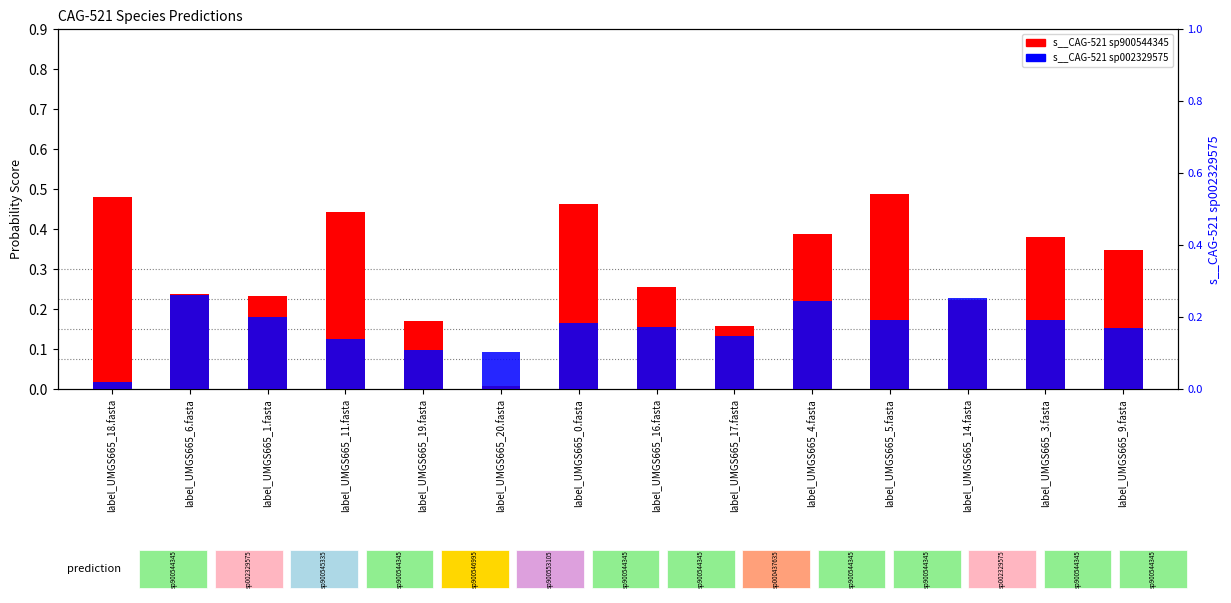

Reading left to right, extract all data points from this chart.

s__CAG-521 sp900544345: label_UMGS665_18.fasta=0.5	label_UMGS665_6.fasta=0.2	label_UMGS665_1.fasta=0.2	label_UMGS665_11.fasta=0.4	label_UMGS665_19.fasta=0.2	label_UMGS665_20.fasta=0.0	label_UMGS665_0.fasta=0.5	label_UMGS665_16.fasta=0.3	label_UMGS665_17.fasta=0.2	label_UMGS665_4.fasta=0.4	label_UMGS665_5.fasta=0.5	label_UMGS665_14.fasta=0.2	label_UMGS665_3.fasta=0.4	label_UMGS665_9.fasta=0.3
s__CAG-521 sp002329575: label_UMGS665_18.fasta=0.0	label_UMGS665_6.fasta=0.3	label_UMGS665_1.fasta=0.2	label_UMGS665_11.fasta=0.1	label_UMGS665_19.fasta=0.1	label_UMGS665_20.fasta=0.1	label_UMGS665_0.fasta=0.2	label_UMGS665_16.fasta=0.2	label_UMGS665_17.fasta=0.1	label_UMGS665_4.fasta=0.2	label_UMGS665_5.fasta=0.2	label_UMGS665_14.fasta=0.3	label_UMGS665_3.fasta=0.2	label_UMGS665_9.fasta=0.2